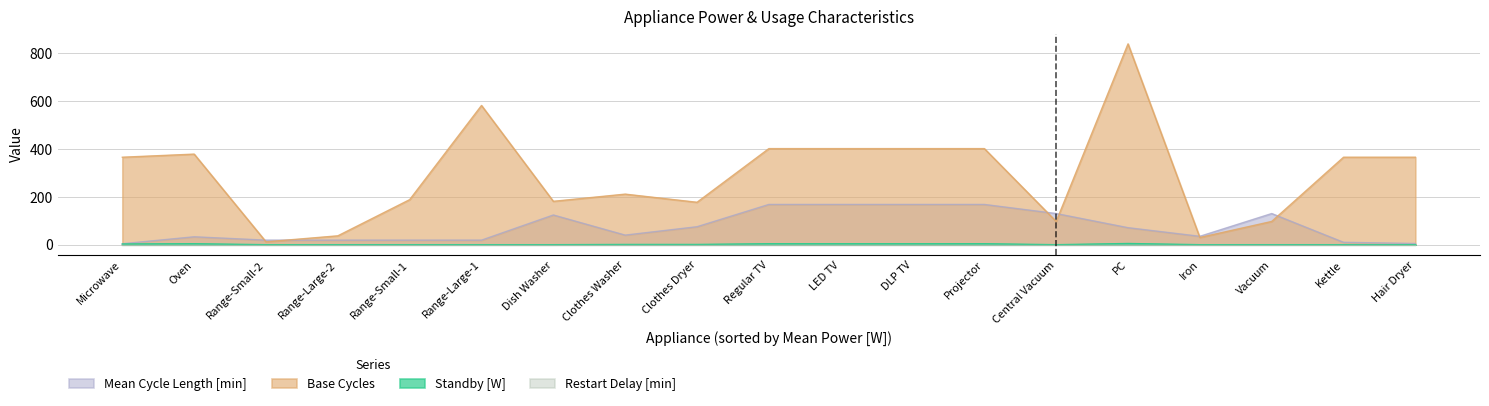

The Base Cycles series shows 177 at Clothes Dryer. True or false?

True